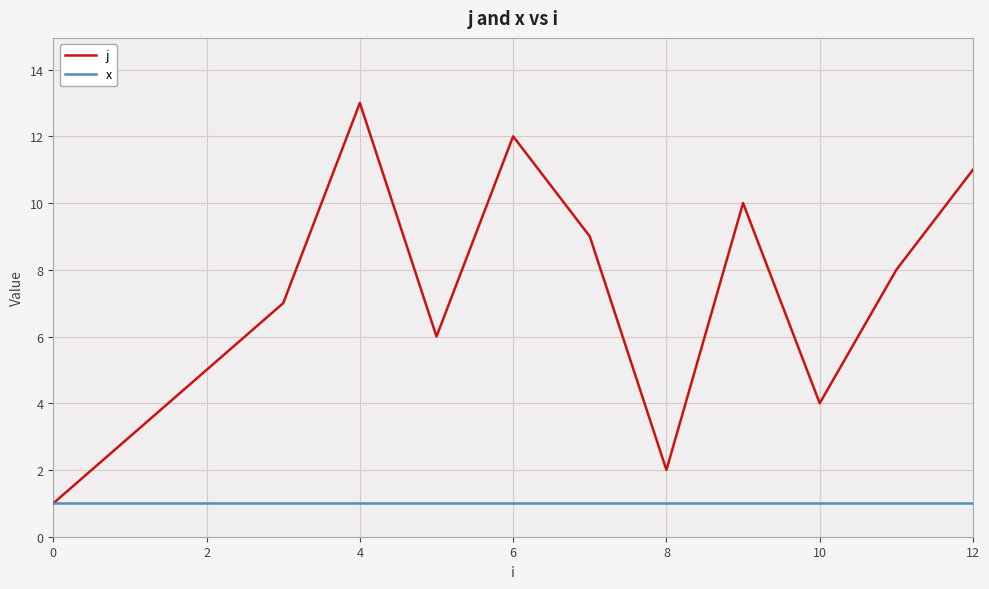

Which series has the widest spread of values?

j